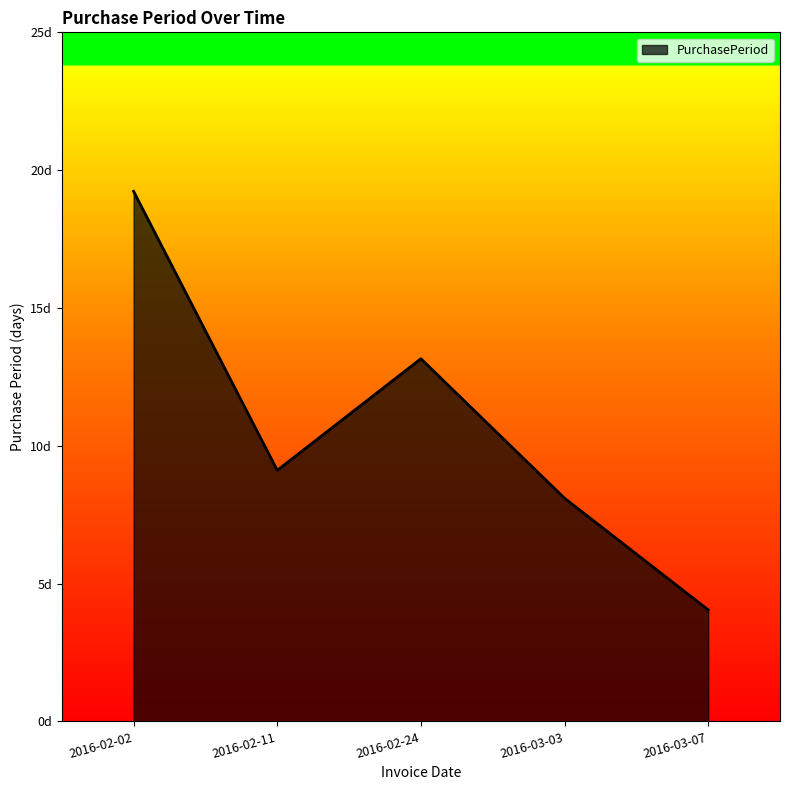

Rank the categories by value from lowest to highest.

2016-03-07, 2016-03-03, 2016-02-11, 2016-02-24, 2016-02-02